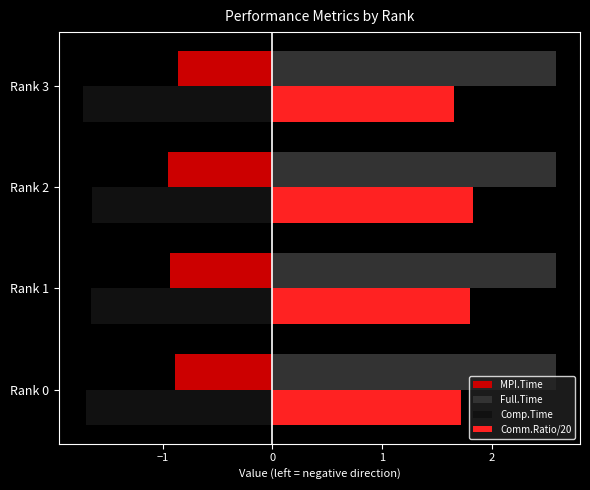

True or false: Full.Time has a value of 2.6 at Rank 2.

True